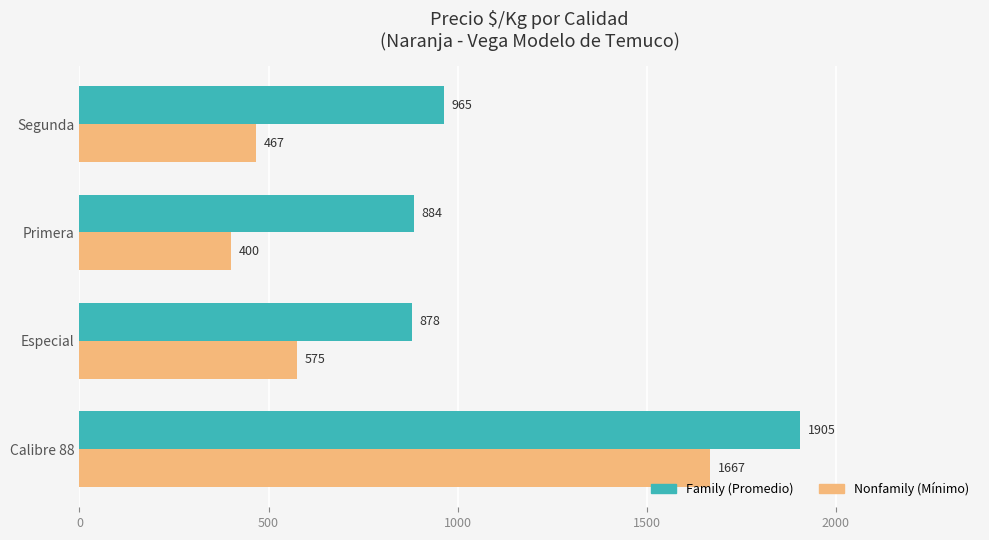

What is the total value across all series at Especial?

1453